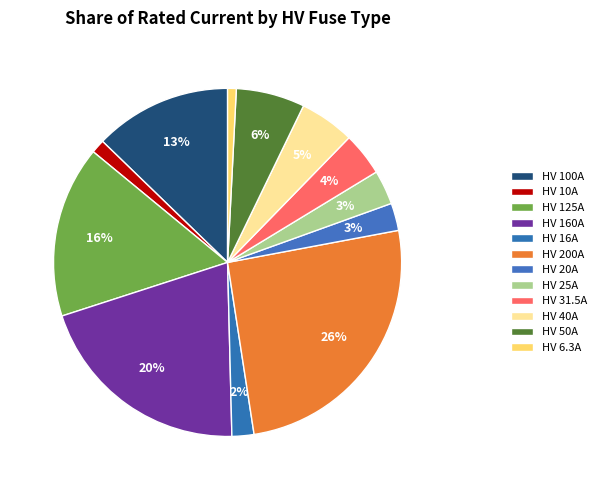

How many slices are in this pie chart?

12